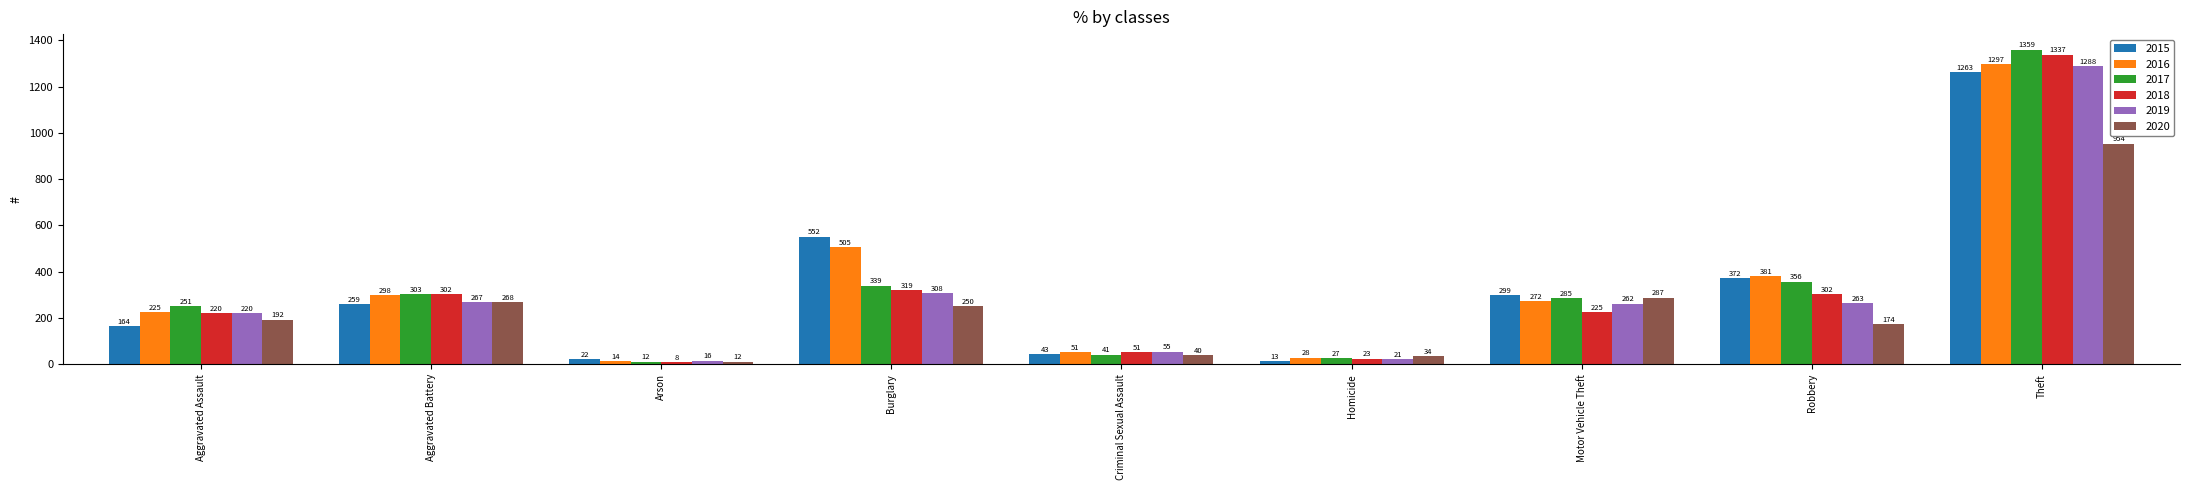

What position from the left is Theft?

9